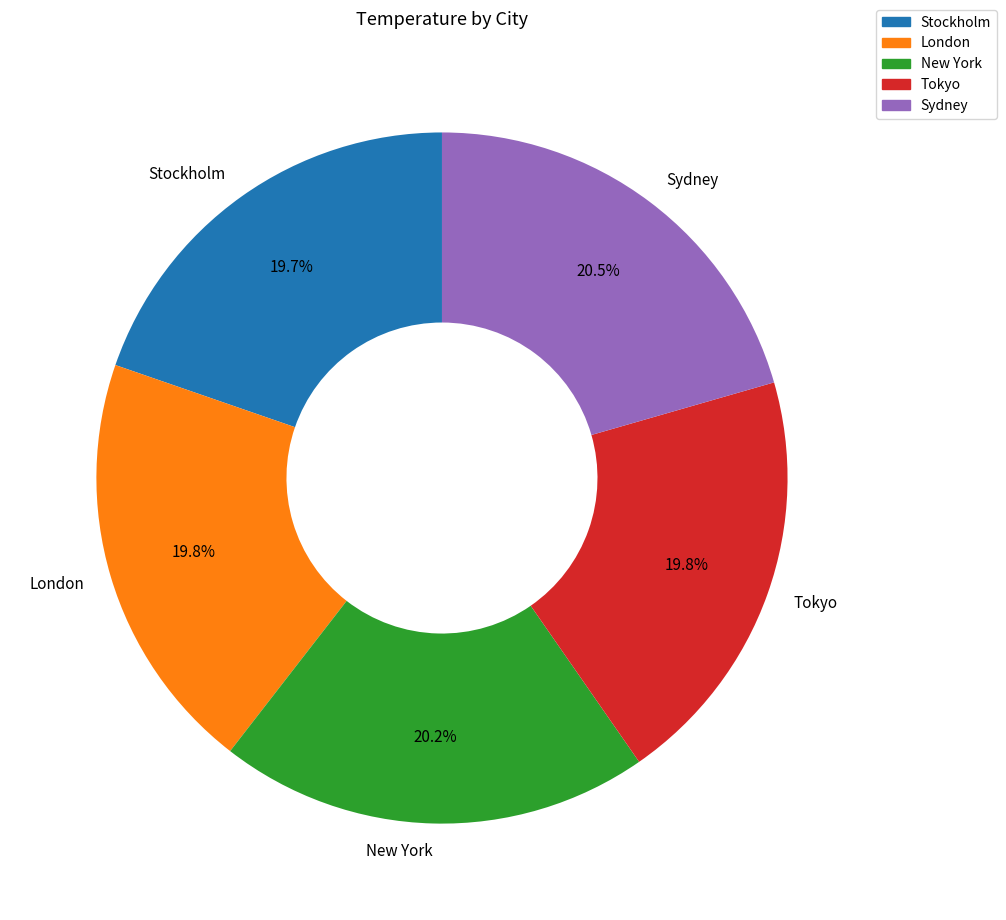

Approximately how many times larger is the value at Tokyo compared to London?

1.0